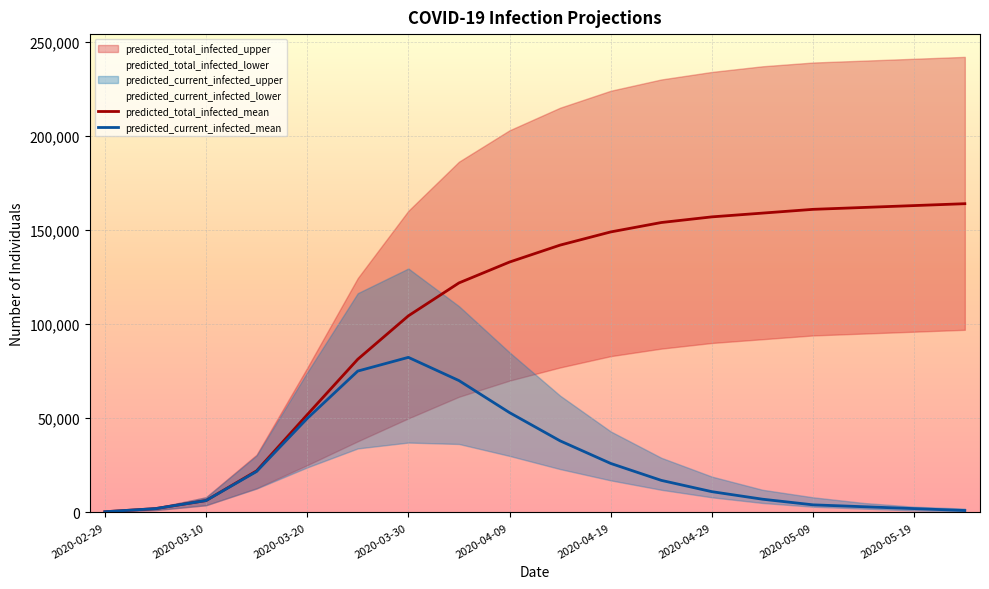

Reading left to right, list all the values displayed in this chart.

predicted_total_infected_mean: 333	1996	6278	22056	51874	81353	104412	121901	133000	142000	149000	154000	157000	159000	161000	162000	163000	164000
predicted_current_infected_mean: 333	1996	6278	21723	49878	75076	82356	70026	53000	38000	26000	17000	11000	7000	4000	3000	2000	1000